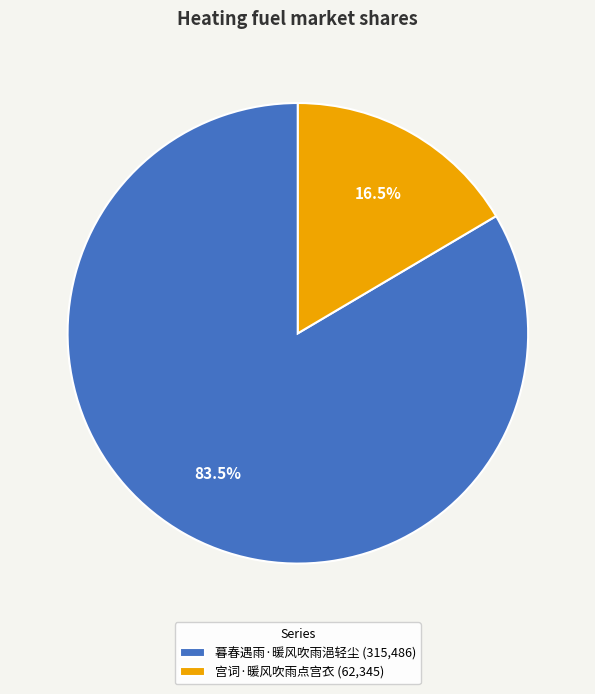

Does any single category account for the majority?

Yes